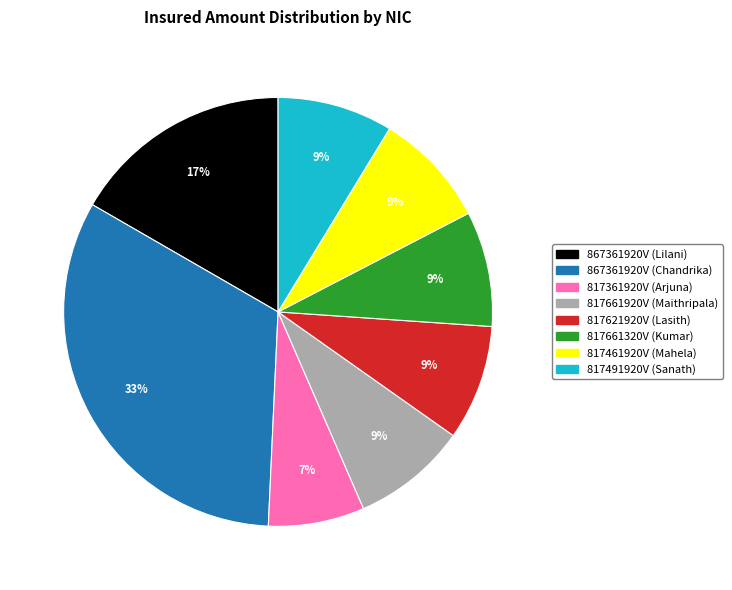

To the nearest percent, what is the average slice percentage?

12%